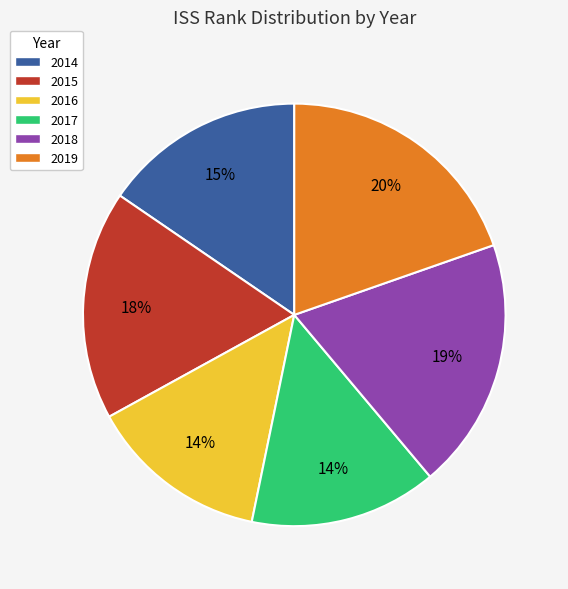

Is it true that 2014 is 1% of the pie?

False